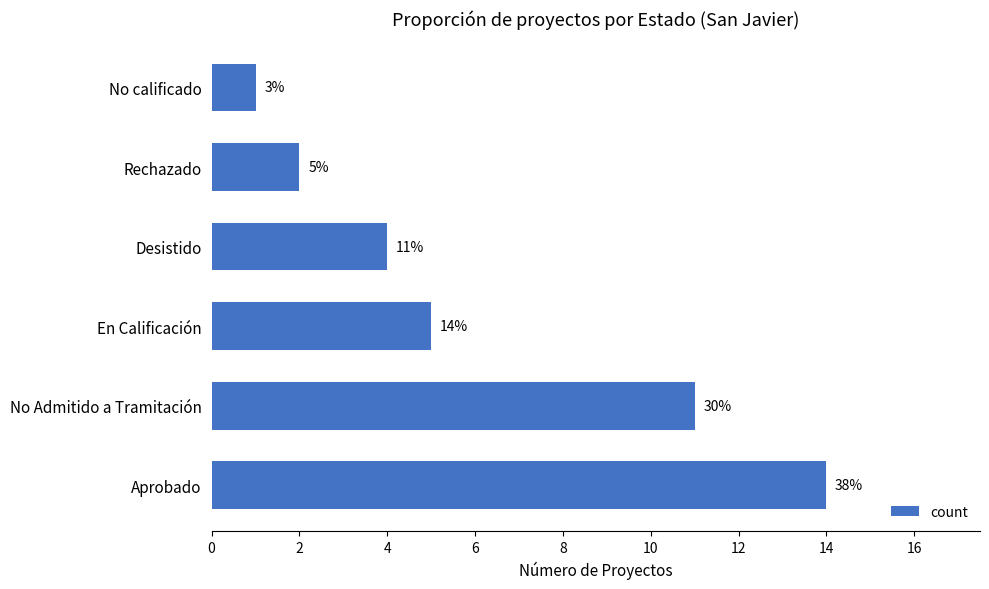

At which category does the chart reach its minimum across all series?

No calificado